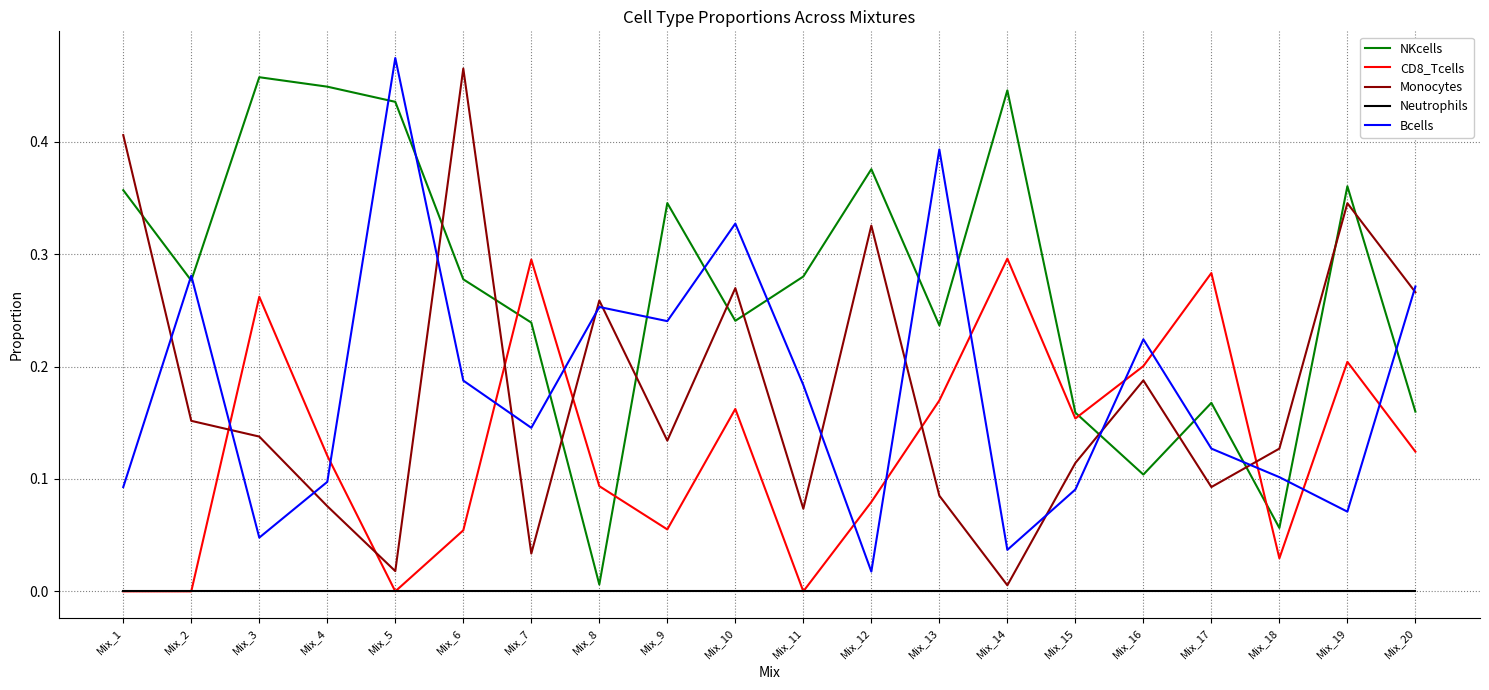

Rank the series by their maximum value, from lowest to highest.

Neutrophils, CD8_Tcells, NKcells, Monocytes, Bcells